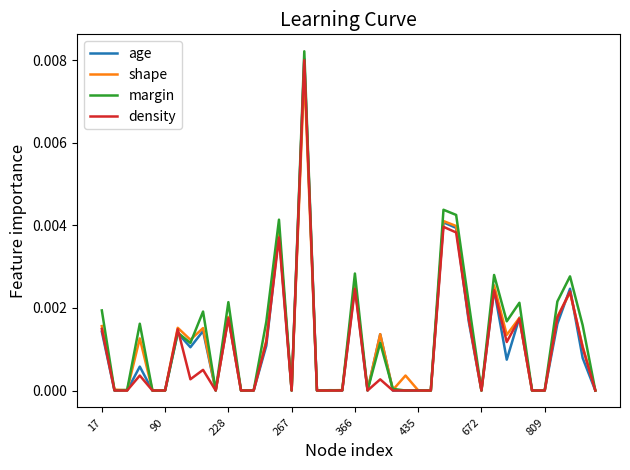

Which series has the widest spread of values?

margin